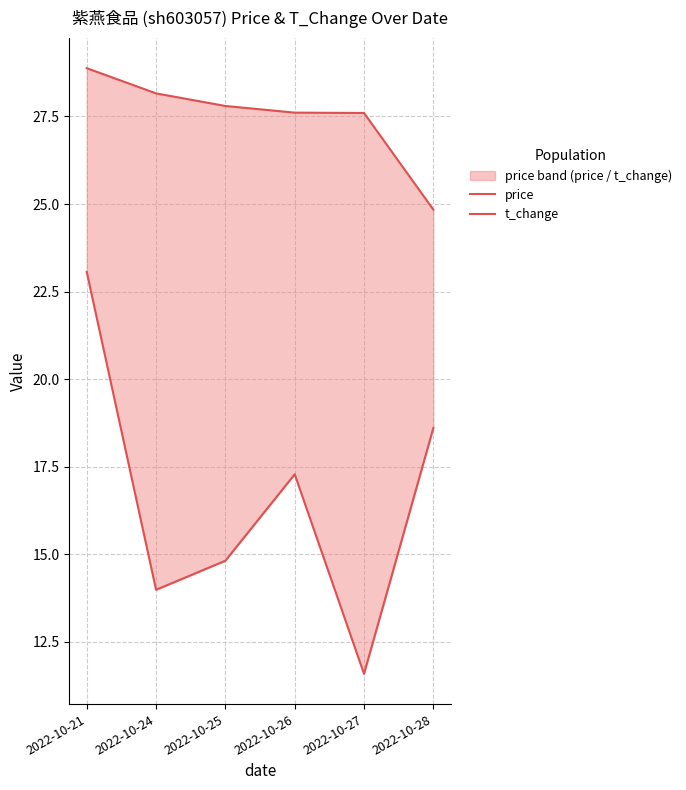

Reading left to right, transcribe all the data shown in this chart.

price: 2022-10-21=28.9	2022-10-24=28.2	2022-10-25=27.8	2022-10-26=27.6	2022-10-27=27.6	2022-10-28=24.8
t_change: 2022-10-21=23.1	2022-10-24=14.0	2022-10-25=14.8	2022-10-26=17.3	2022-10-27=11.6	2022-10-28=18.6